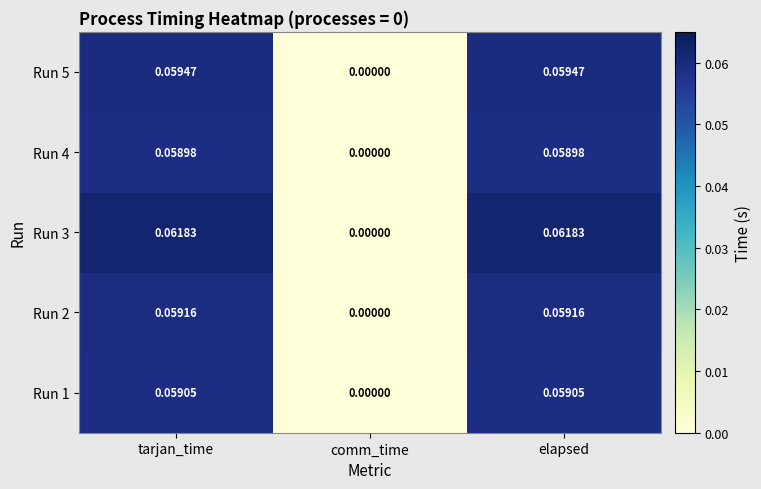

Which series changed the most between tarjan_time and comm_time?

Run 3